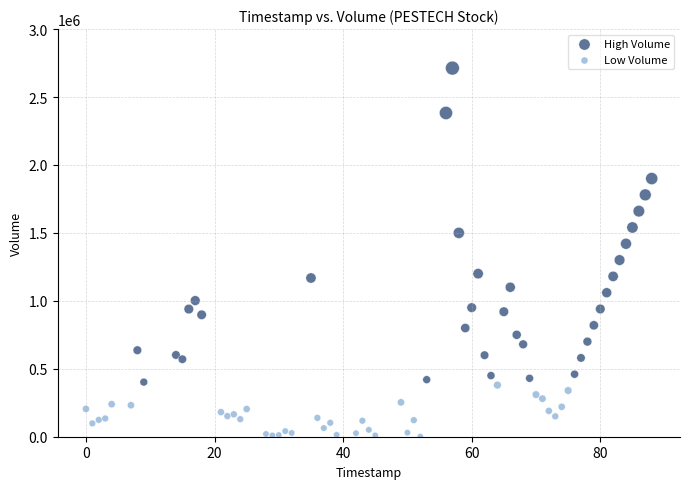

What are all the series names shown in the legend?

High Volume, Low Volume